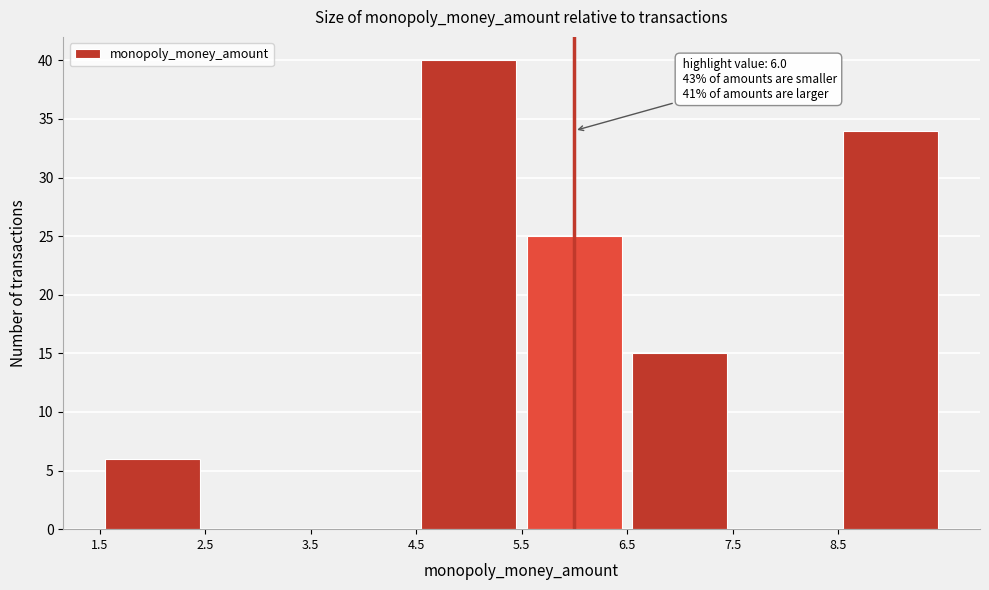

Over which range of the x-axis is the bar tallest?

4.5 to 5.5